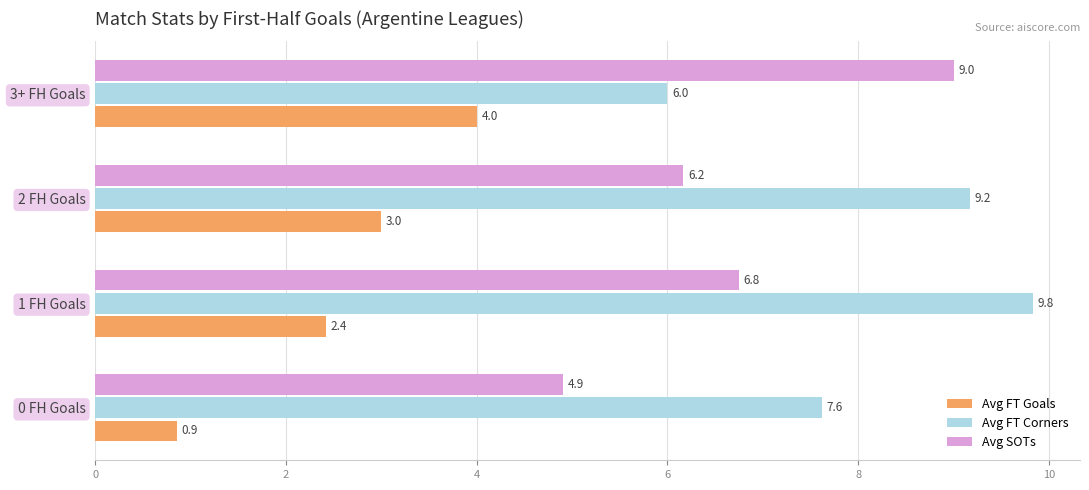

What is the lowest value of the Avg FT Goals series?

0.9